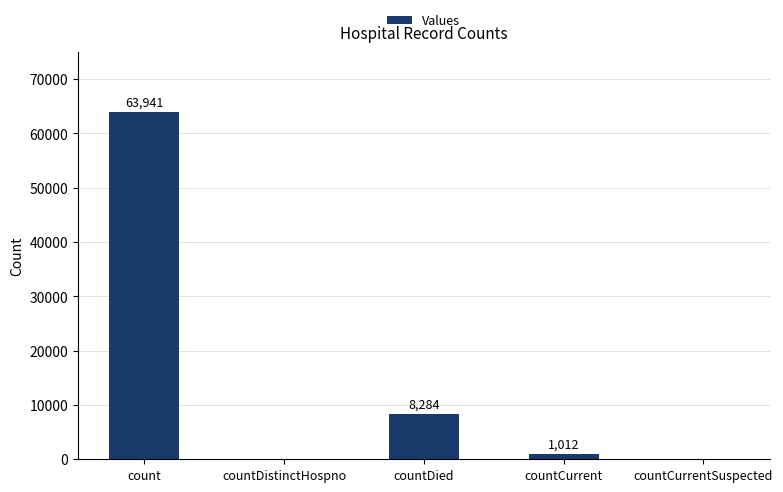

Which category has the highest value across all series?

count